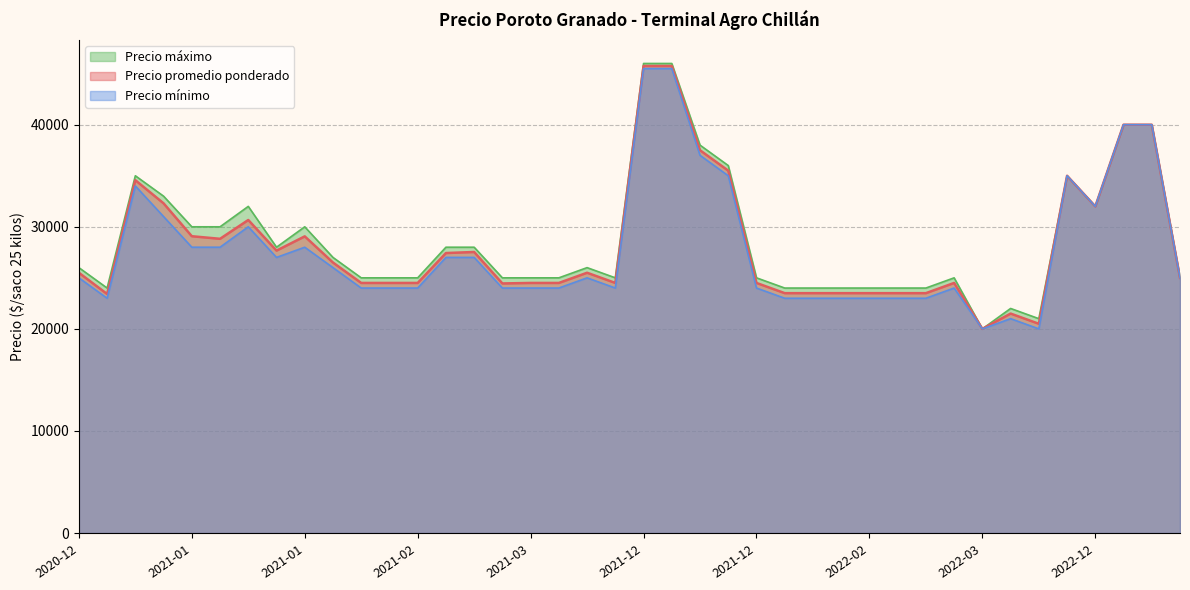

How many lines are shown in the chart?

3